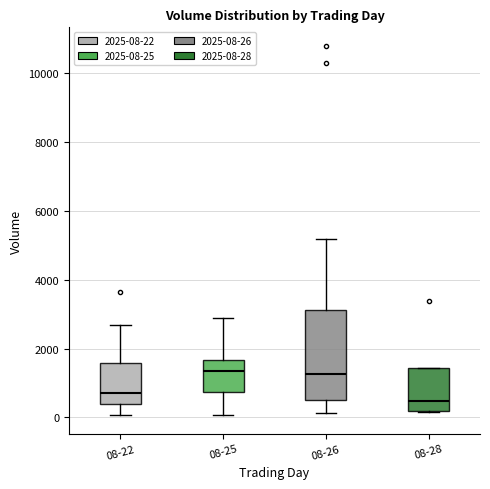

Where does the median line of the box for 08-26 sit on the y-axis? The values are not printed on the chart, so give them approximately, as read against the axis.

1200